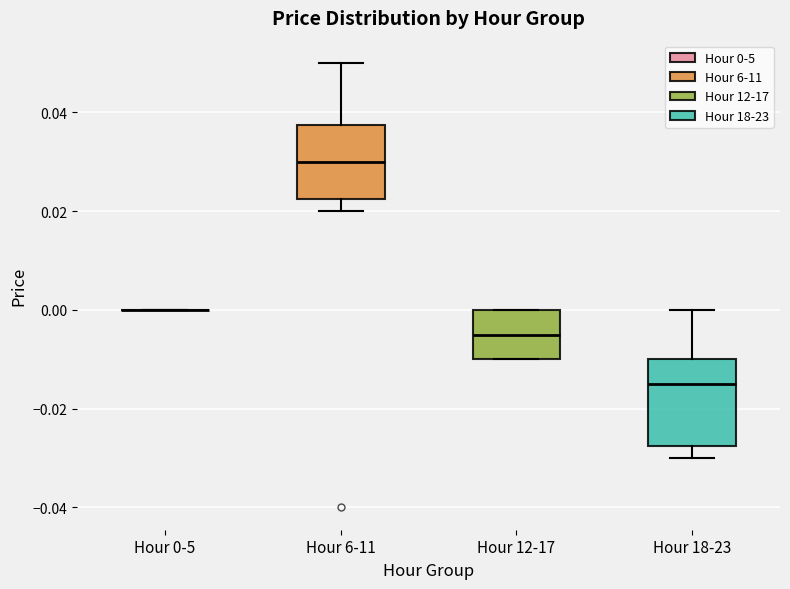

Comparing the boxes themselves (not the whiskers), which one is the tallest?

Hour 18-23